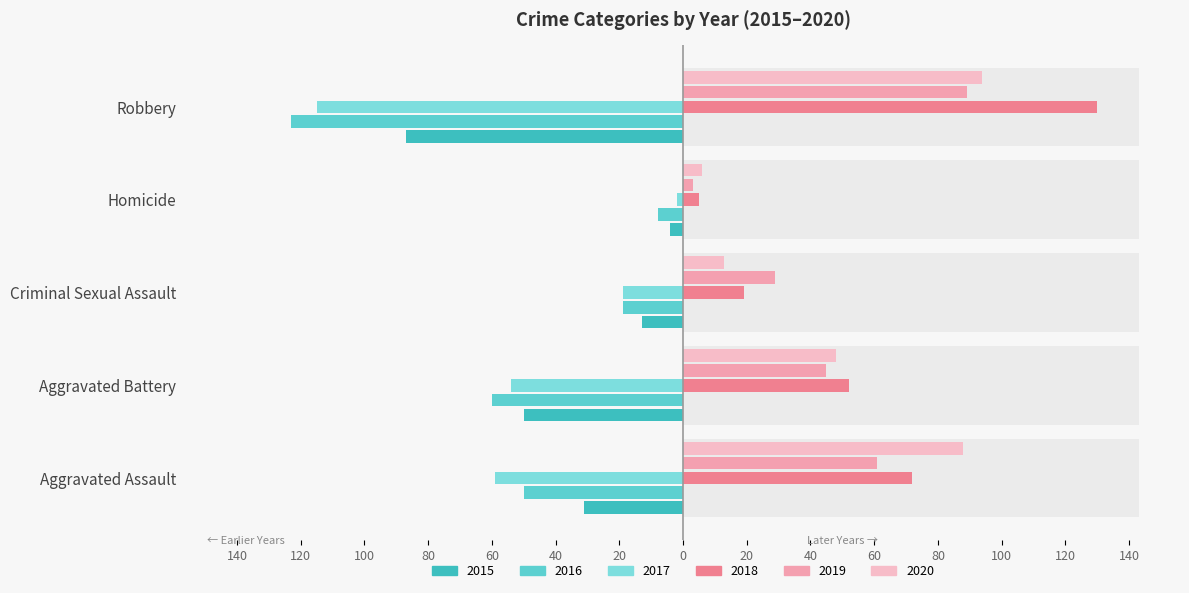

Count the number of data series in this chart.

6